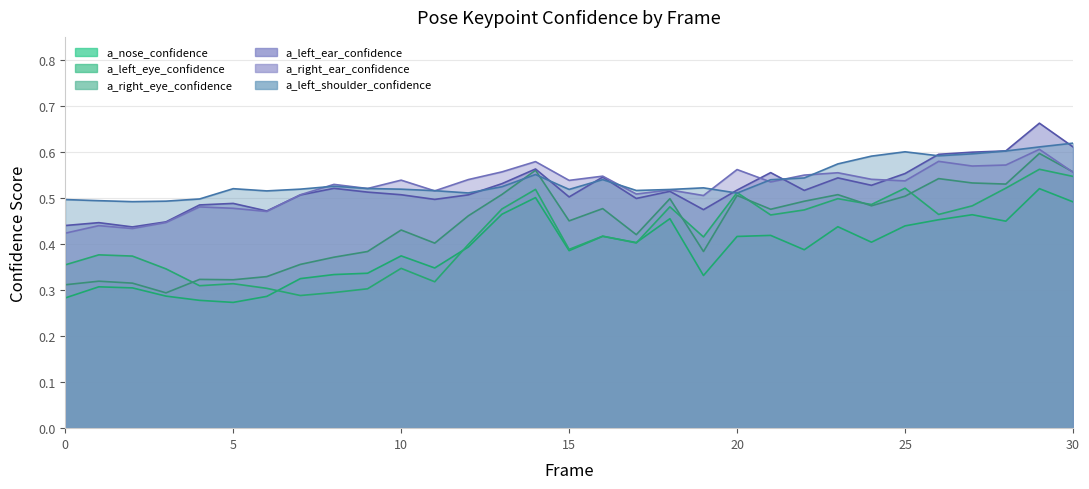

Reading left to right, transcribe all the data shown in this chart.

a_nose_confidence: 0=0.3	1=0.3	2=0.3	3=0.3	4=0.3	5=0.3	6=0.3	7=0.3	8=0.3	9=0.3	10=0.4	11=0.3	12=0.4	13=0.5	14=0.5	15=0.4	16=0.4	17=0.4	18=0.5	19=0.3	20=0.4	21=0.4	22=0.4	23=0.4	24=0.4	25=0.4	26=0.5	27=0.5	28=0.4	29=0.5	30=0.5
a_left_eye_confidence: 0=0.4	1=0.4	2=0.4	3=0.3	4=0.3	5=0.3	6=0.3	7=0.3	8=0.3	9=0.3	10=0.3	11=0.3	12=0.4	13=0.5	14=0.5	15=0.4	16=0.4	17=0.4	18=0.5	19=0.4	20=0.5	21=0.5	22=0.5	23=0.5	24=0.5	25=0.5	26=0.5	27=0.5	28=0.5	29=0.6	30=0.5
a_right_eye_confidence: 0=0.3	1=0.3	2=0.3	3=0.3	4=0.3	5=0.3	6=0.3	7=0.4	8=0.4	9=0.4	10=0.4	11=0.4	12=0.5	13=0.5	14=0.6	15=0.5	16=0.5	17=0.4	18=0.5	19=0.4	20=0.5	21=0.5	22=0.5	23=0.5	24=0.5	25=0.5	26=0.5	27=0.5	28=0.5	29=0.6	30=0.6
a_left_ear_confidence: 0=0.4	1=0.4	2=0.4	3=0.4	4=0.5	5=0.5	6=0.5	7=0.5	8=0.5	9=0.5	10=0.5	11=0.5	12=0.5	13=0.5	14=0.6	15=0.5	16=0.5	17=0.5	18=0.5	19=0.5	20=0.5	21=0.6	22=0.5	23=0.5	24=0.5	25=0.6	26=0.6	27=0.6	28=0.6	29=0.7	30=0.6
a_right_ear_confidence: 0=0.4	1=0.4	2=0.4	3=0.4	4=0.5	5=0.5	6=0.5	7=0.5	8=0.5	9=0.5	10=0.5	11=0.5	12=0.5	13=0.6	14=0.6	15=0.5	16=0.5	17=0.5	18=0.5	19=0.5	20=0.6	21=0.5	22=0.5	23=0.6	24=0.5	25=0.5	26=0.6	27=0.6	28=0.6	29=0.6	30=0.6
a_left_shoulder_confidence: 0=0.5	1=0.5	2=0.5	3=0.5	4=0.5	5=0.5	6=0.5	7=0.5	8=0.5	9=0.5	10=0.5	11=0.5	12=0.5	13=0.5	14=0.6	15=0.5	16=0.5	17=0.5	18=0.5	19=0.5	20=0.5	21=0.5	22=0.5	23=0.6	24=0.6	25=0.6	26=0.6	27=0.6	28=0.6	29=0.6	30=0.6